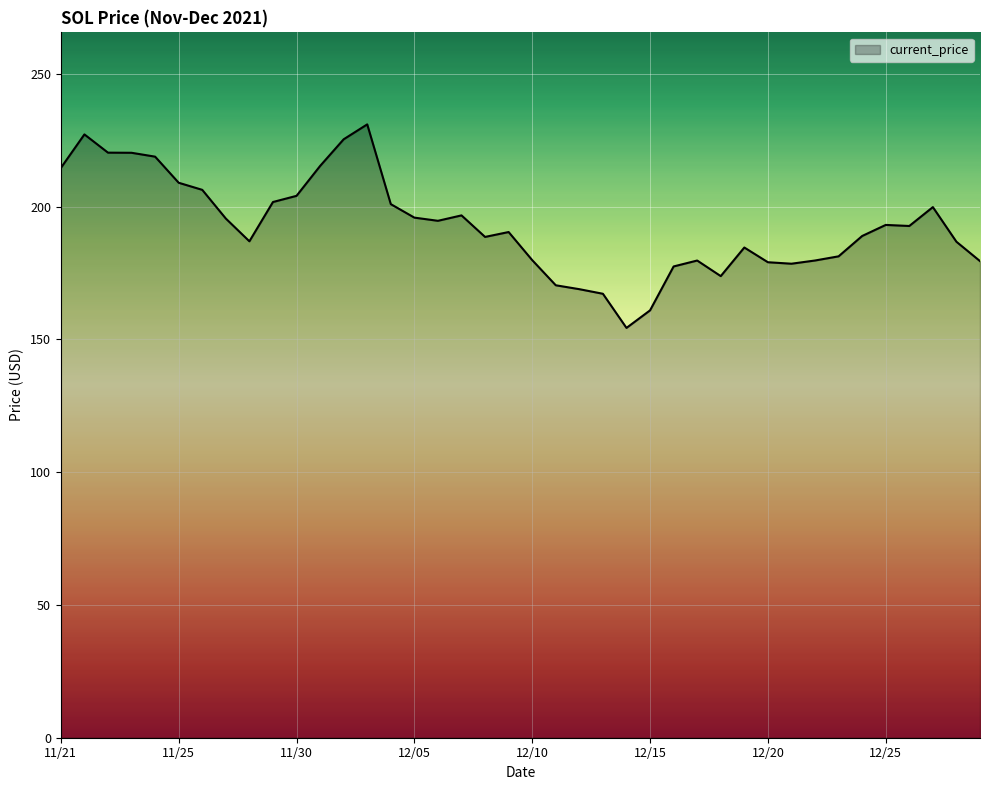

What is the difference between the maximum and minimum values?

76.7